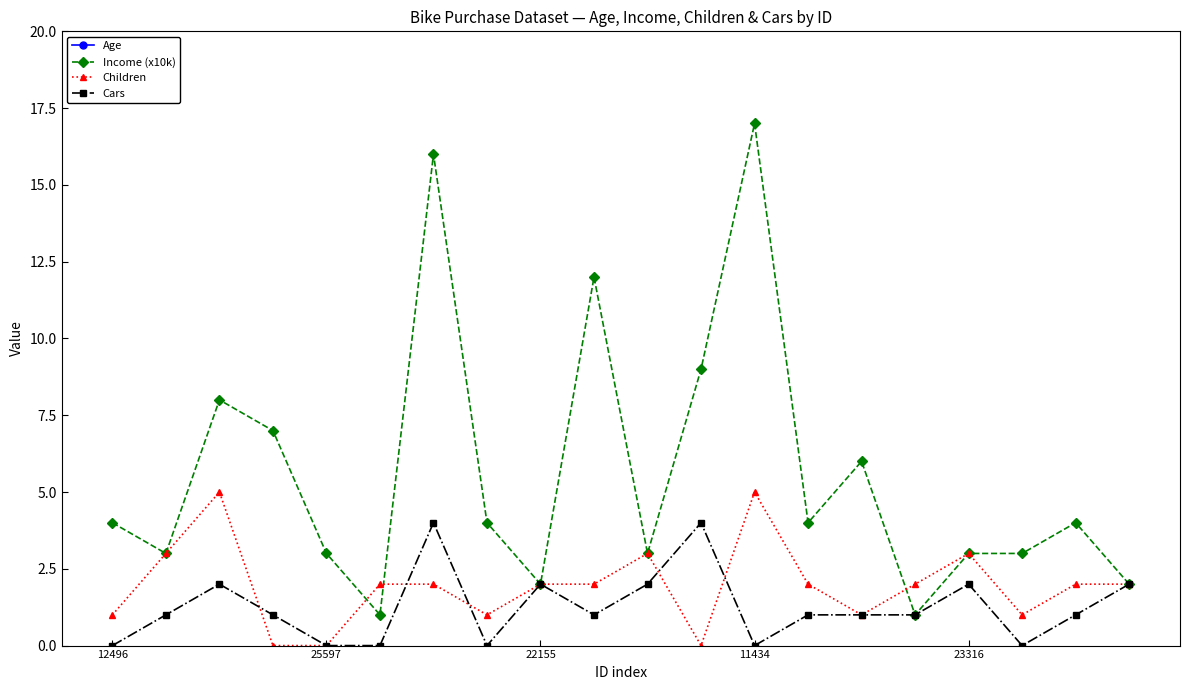

How many positive values does the Cars series have?

14